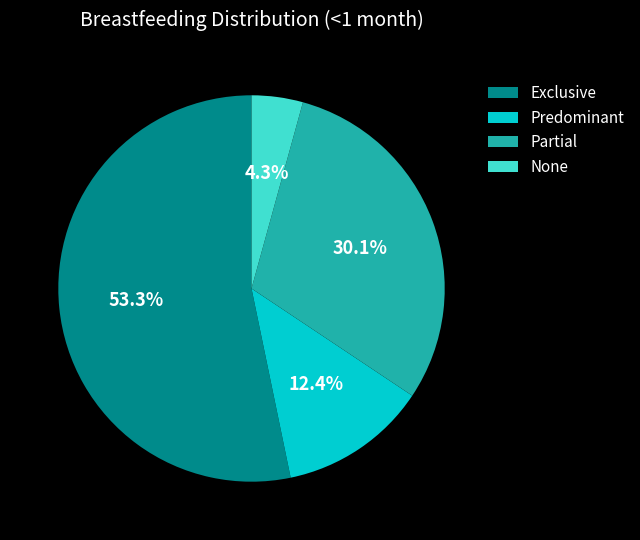

How many segments does this pie chart have?

4